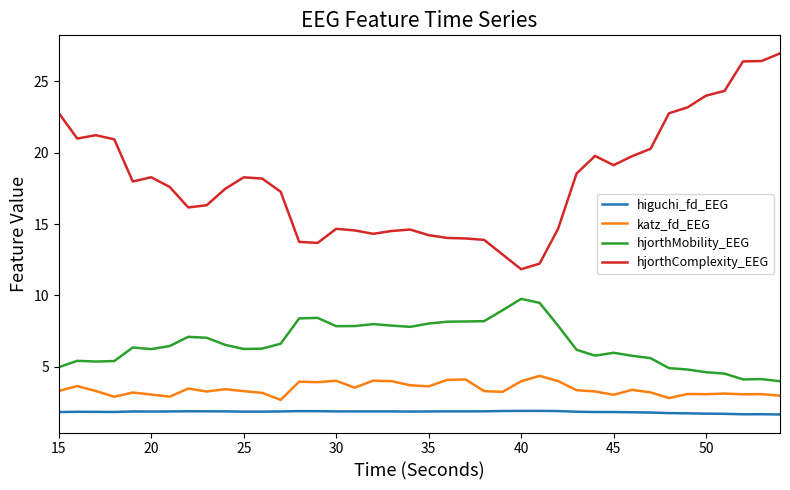

At how many categories does at least one series exceed 9?

40